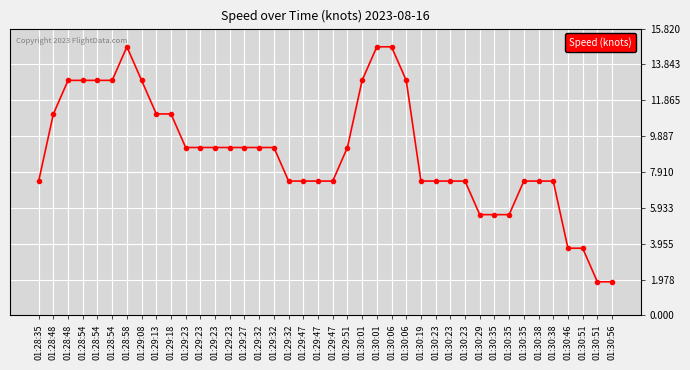

True or false: the data shows 2.2 at 01:30:29.

False